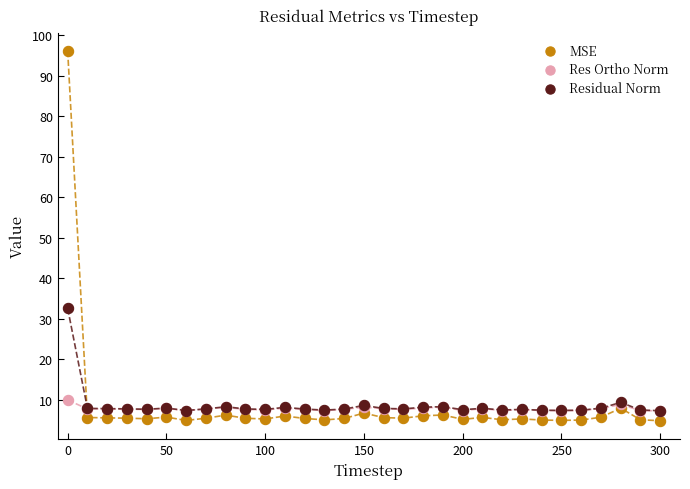

Which series contains the lowest Y value?

MSE